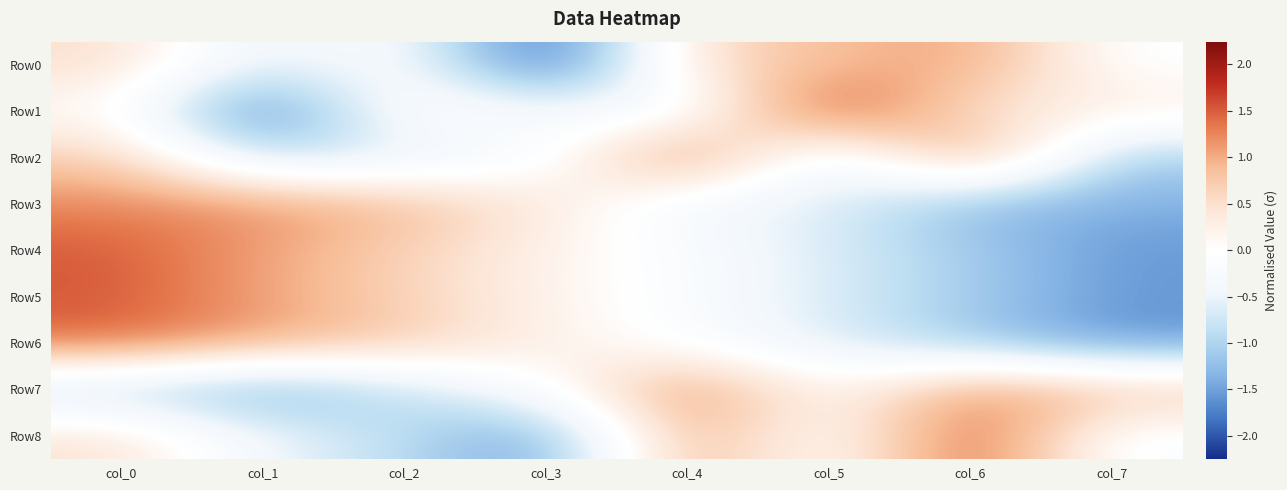

What is the spread (max minus min) of values at col_0?

2.5